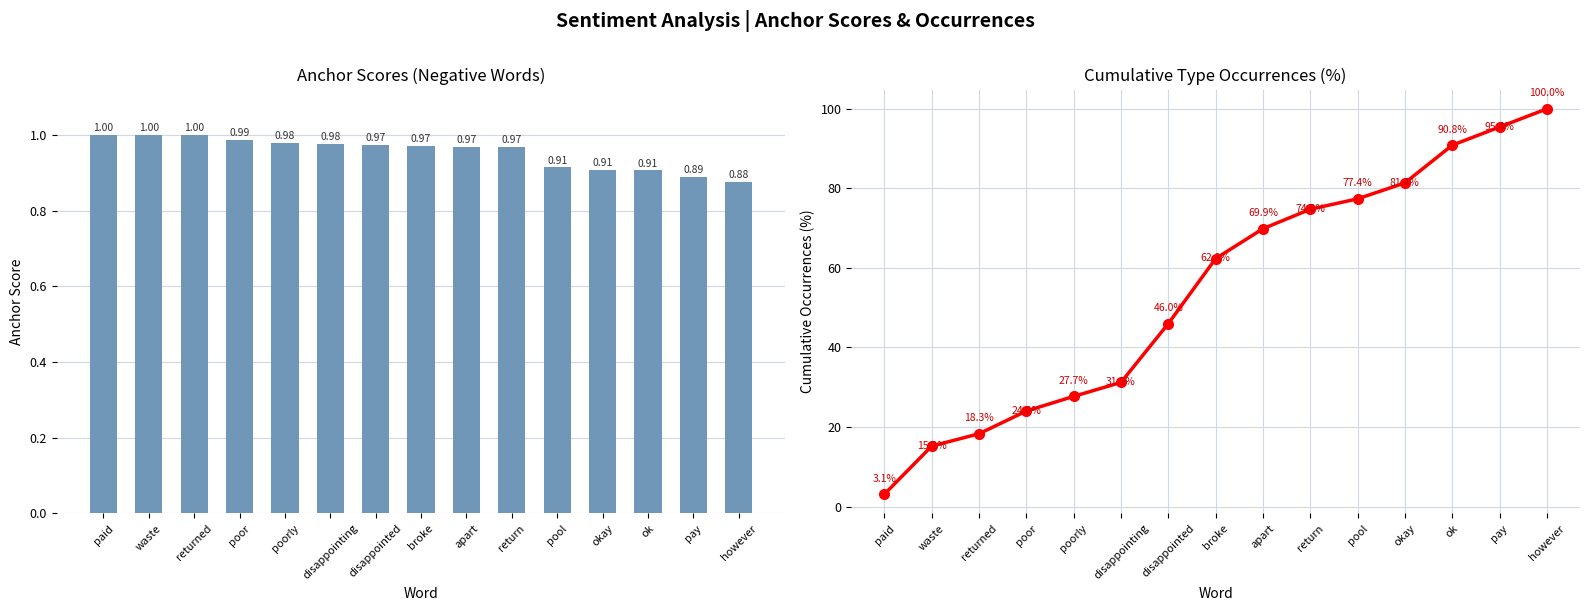

Which has a higher value, okay or paid?

paid